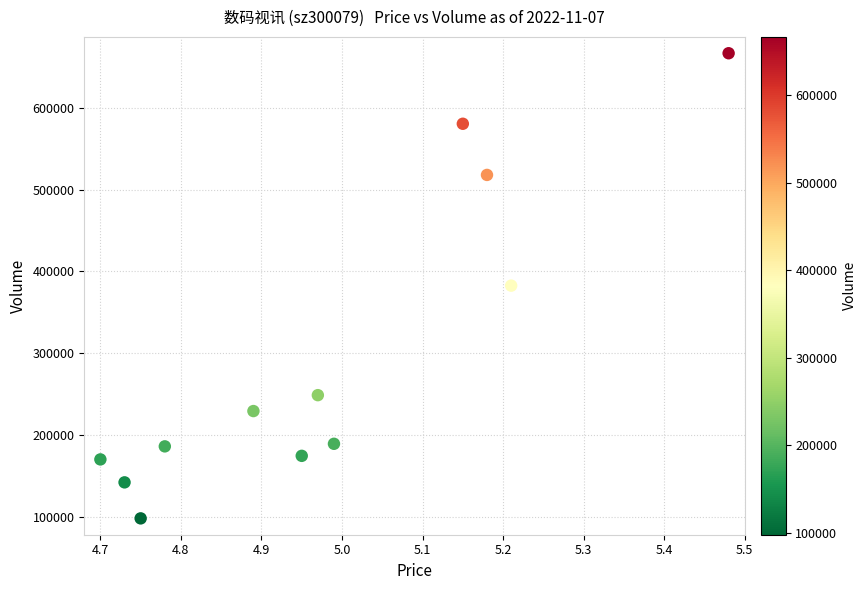

What is the range of Y values (max minus min)?

569037